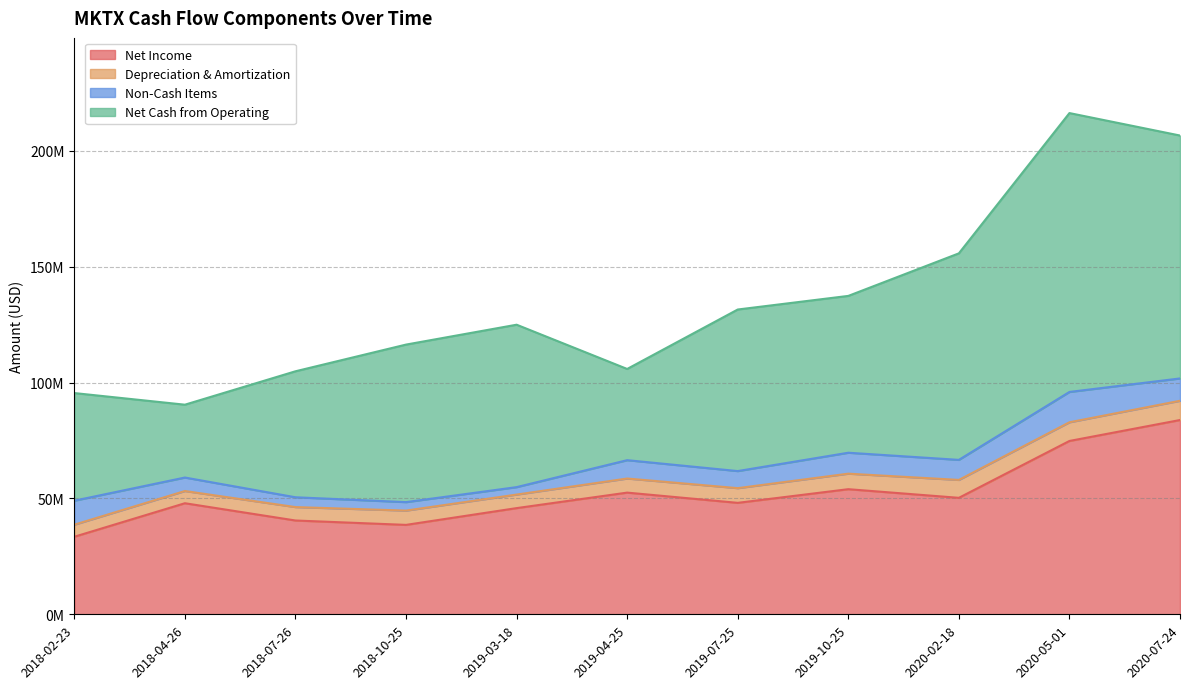

At which category is the sum across all series the highest?

2020-05-01